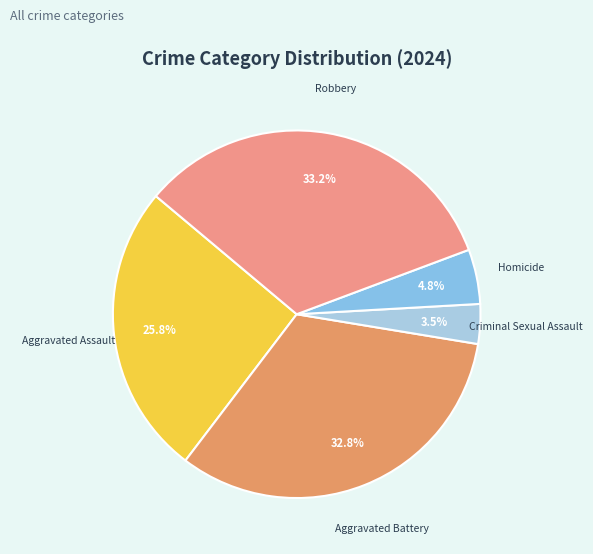

What is the smallest slice in the pie chart?

Criminal Sexual Assault